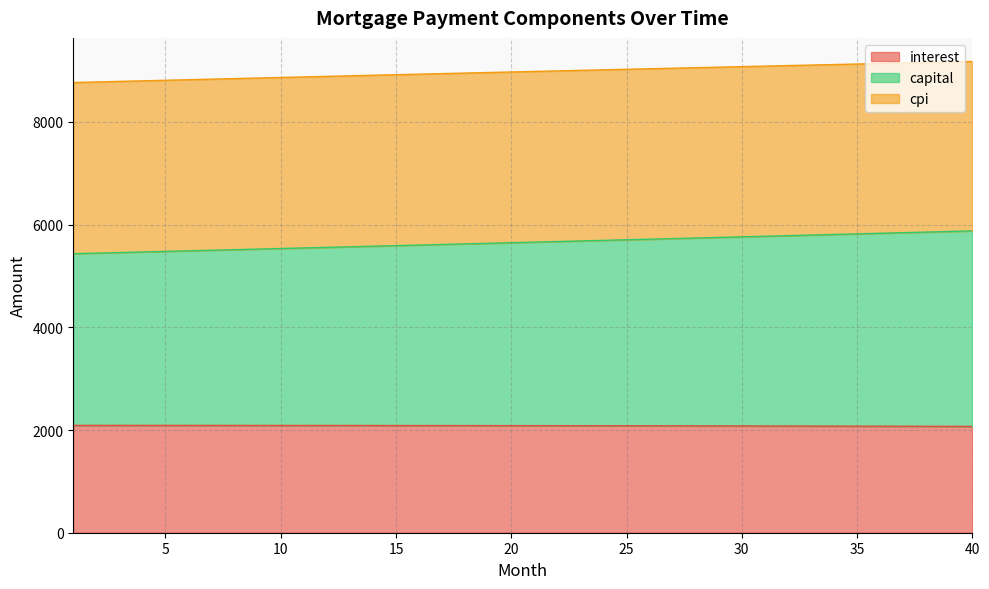

What is the maximum value for interest?

2090.3